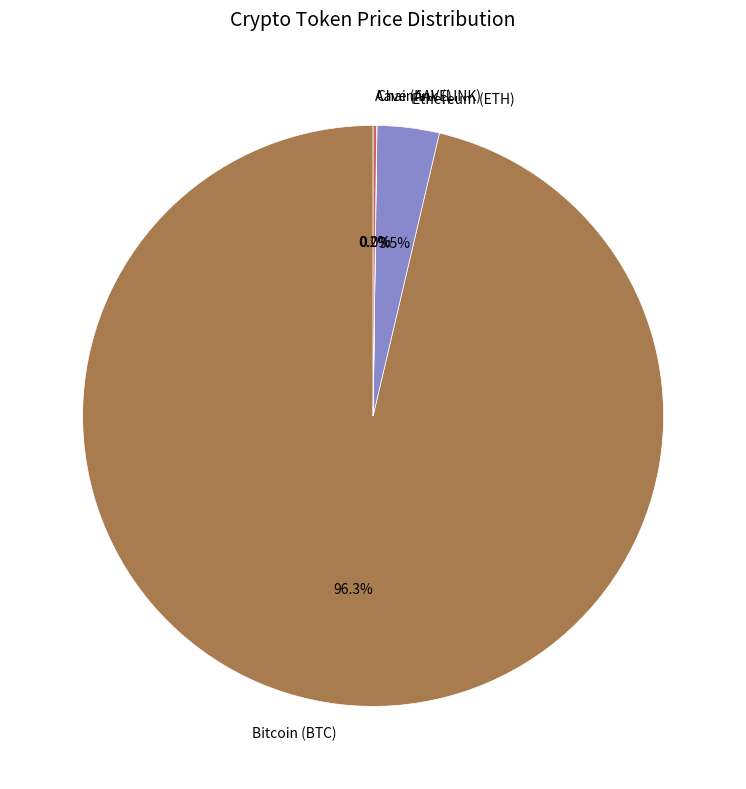

Between Ethereum (ETH) and Bitcoin (BTC), which is larger?

Bitcoin (BTC)